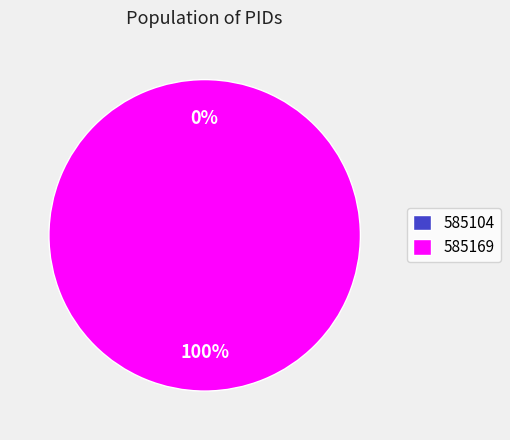

What portion of the pie excludes 585104?

100.0%